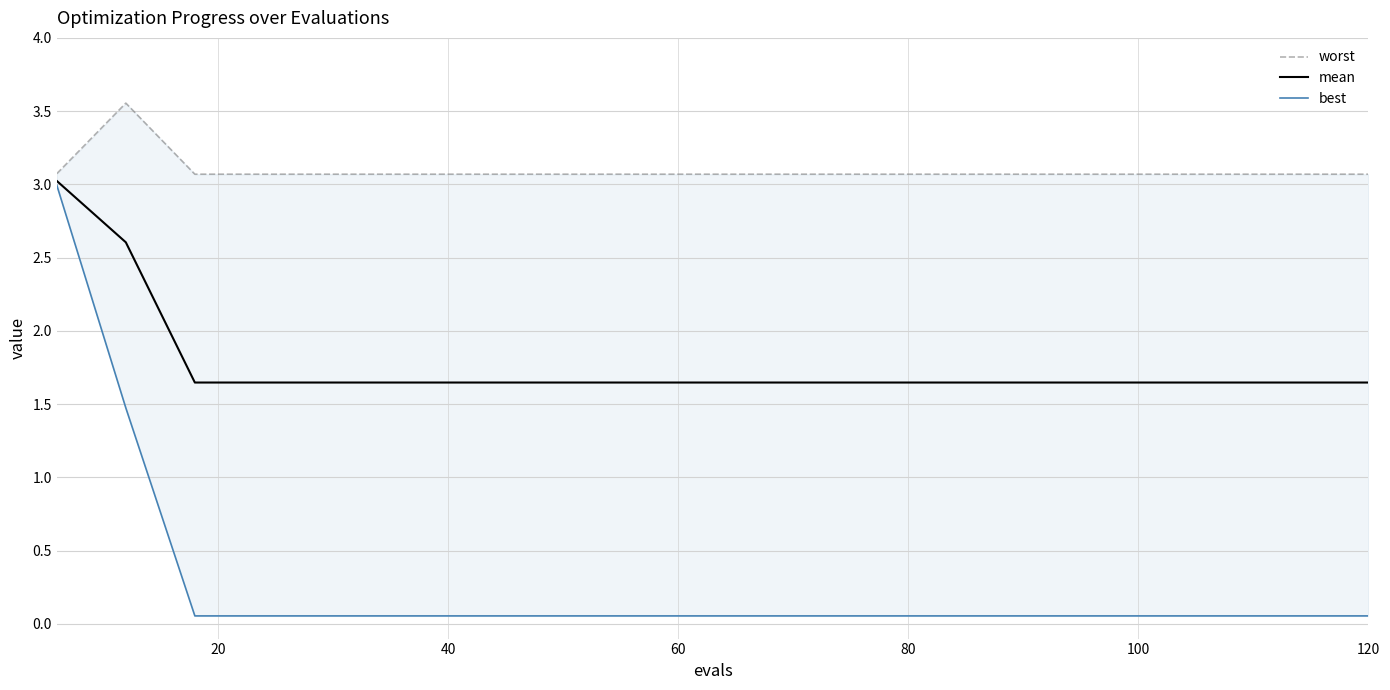

True or false: best and worst intersect in this chart.

False